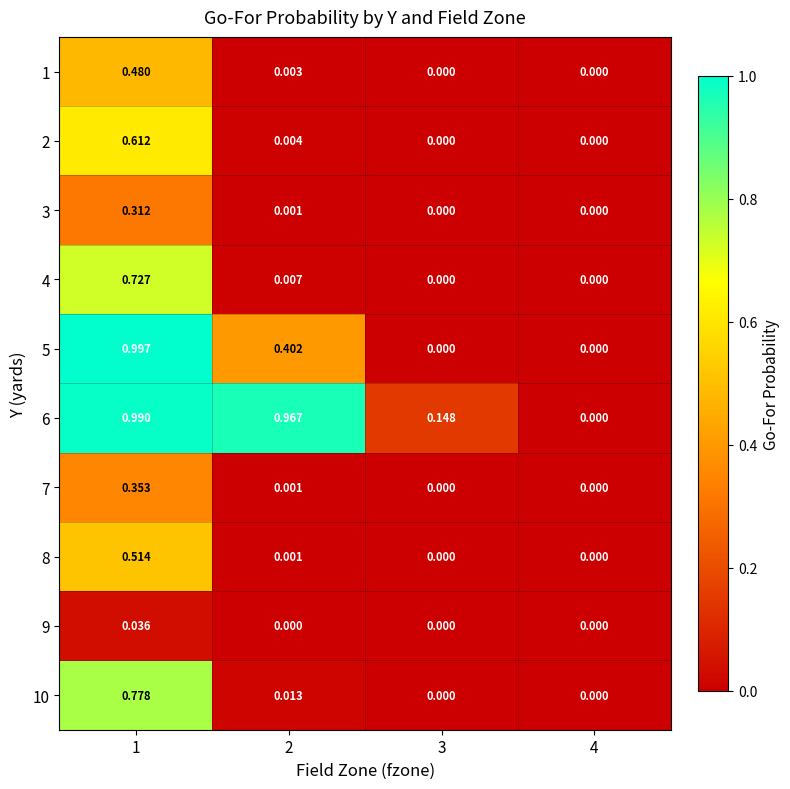

Is the value of 2 at 1 greater than the value of 10 at 3?

Yes